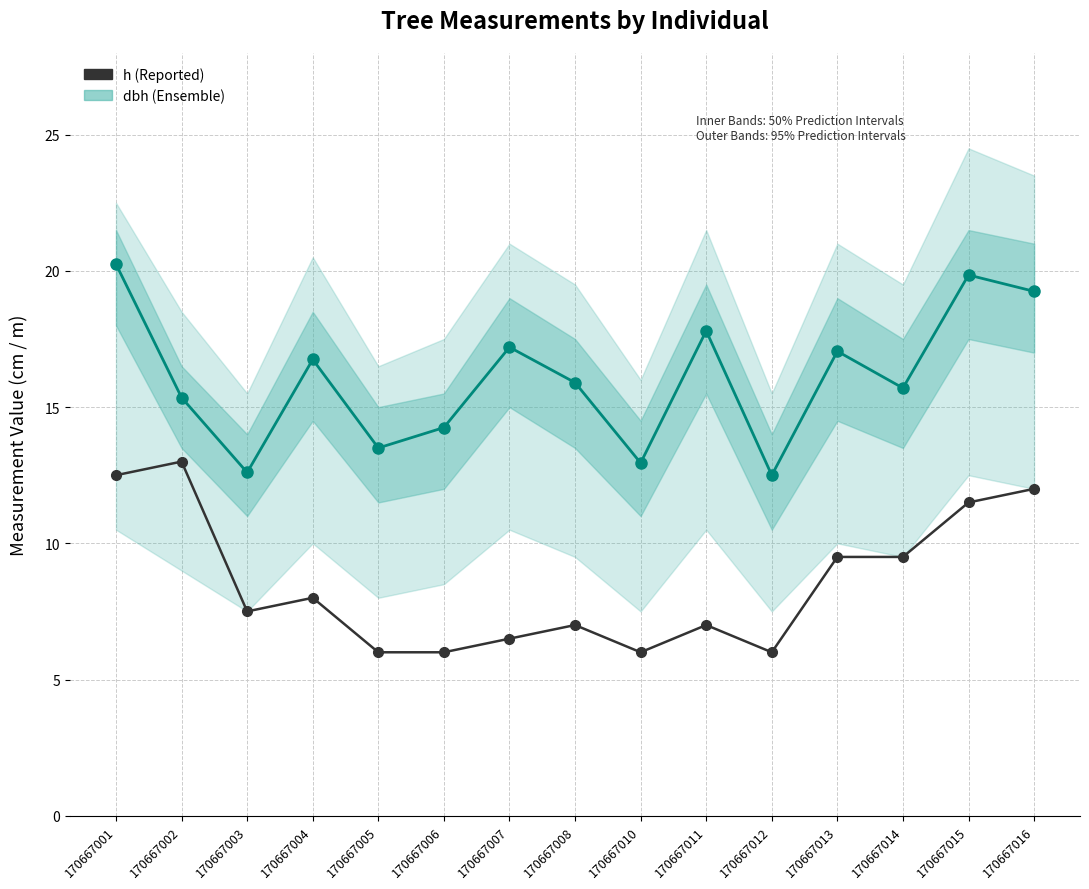

How many values in the dbh (diameter) series are below 15?

5